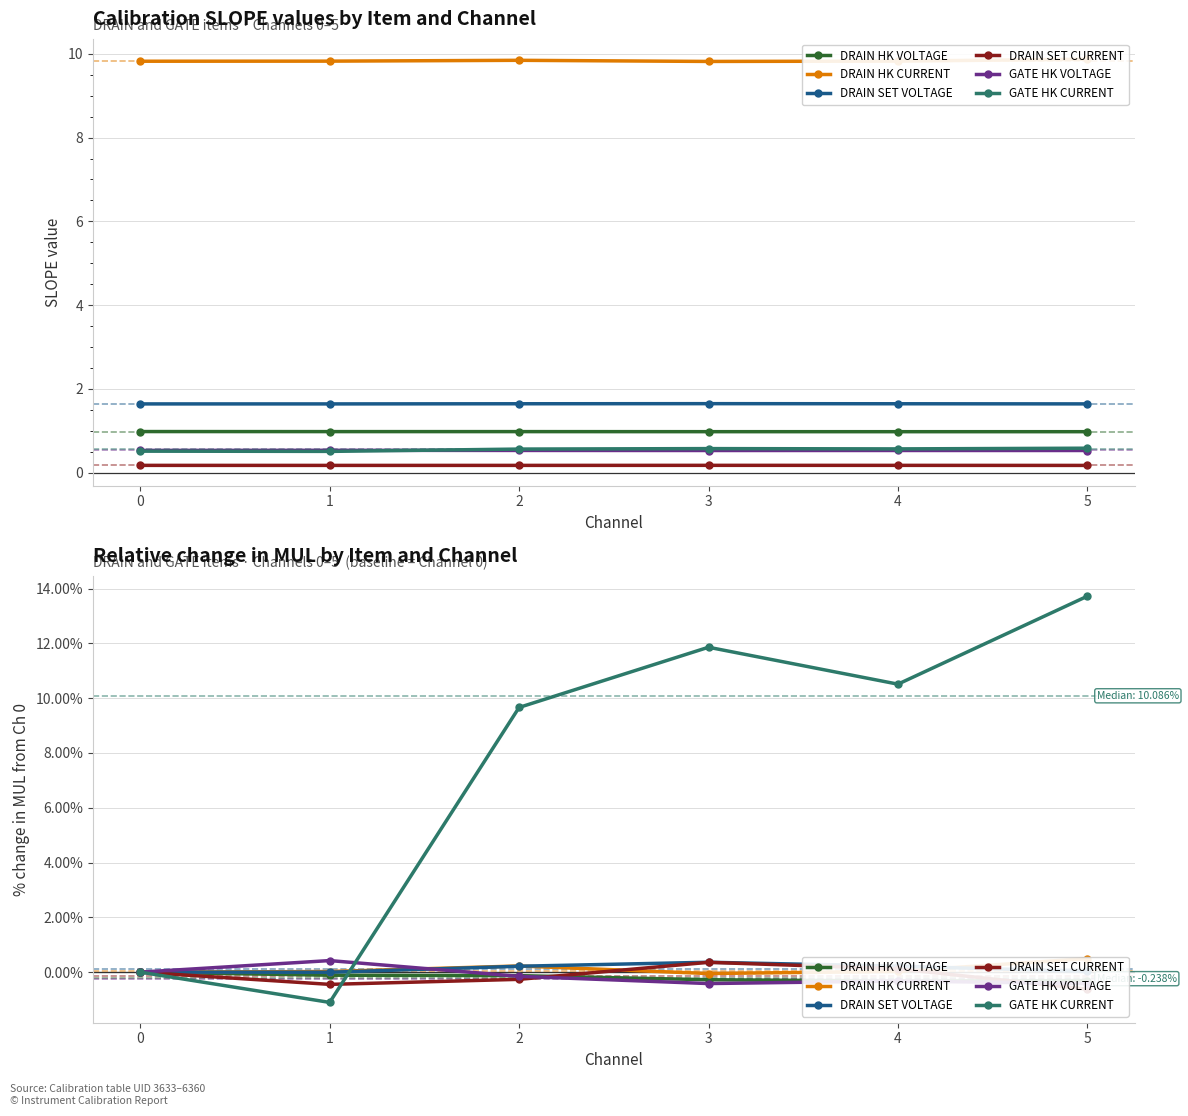

The value of GATE HK CURRENT at 4 is 3.3. True or false?

False